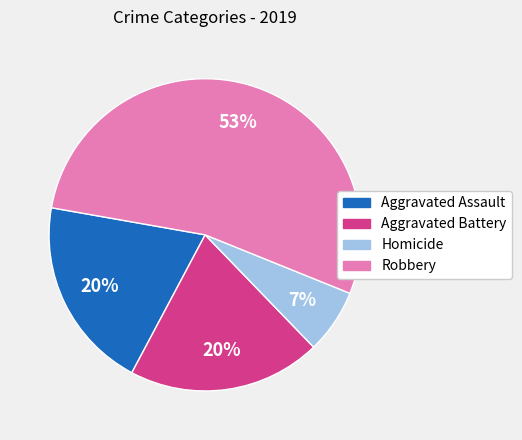

Does Robbery represent more than half of the total?

Yes